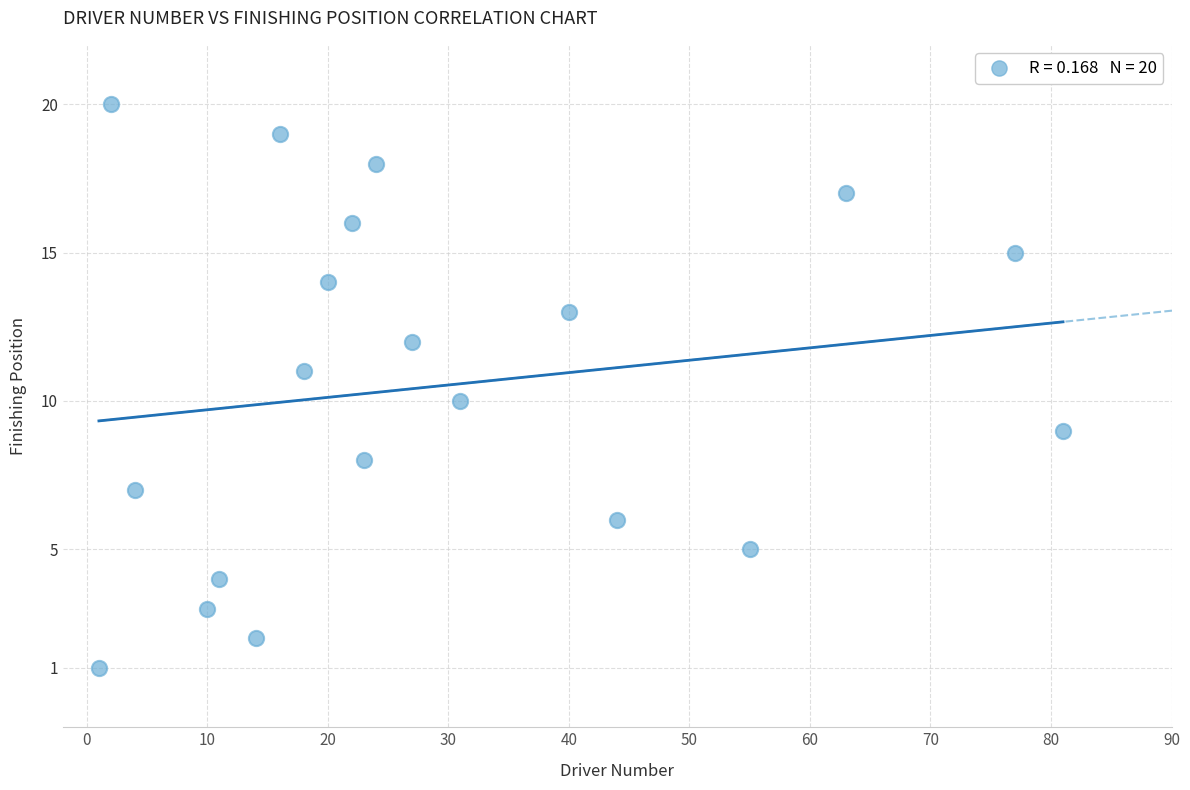

What is the range of X values (max minus min)?

80